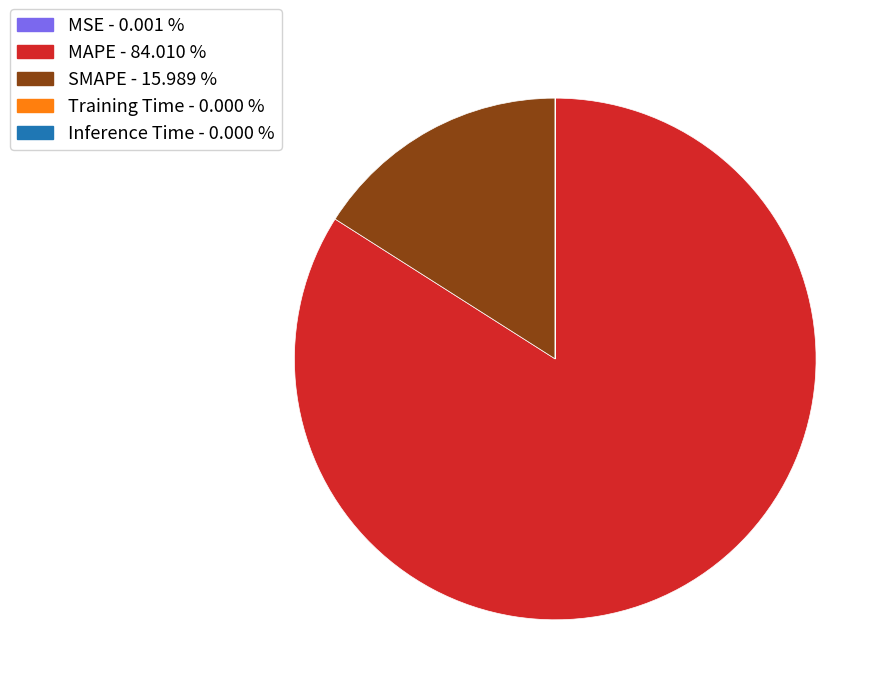

Which has a higher value, MAPE - 84.010 % or SMAPE - 15.989 %?

MAPE - 84.010 %